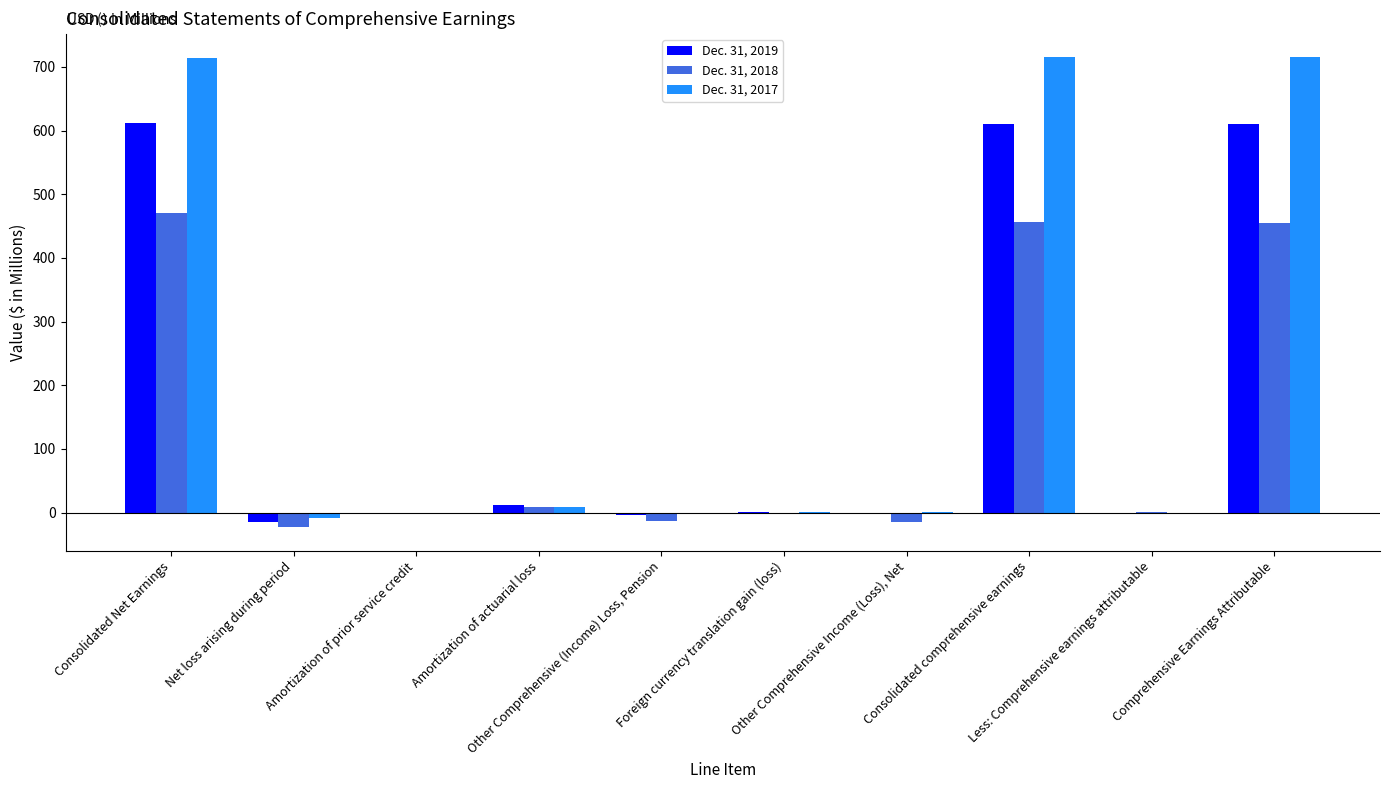

Which series has the largest total across all categories?

Dec. 31, 2017